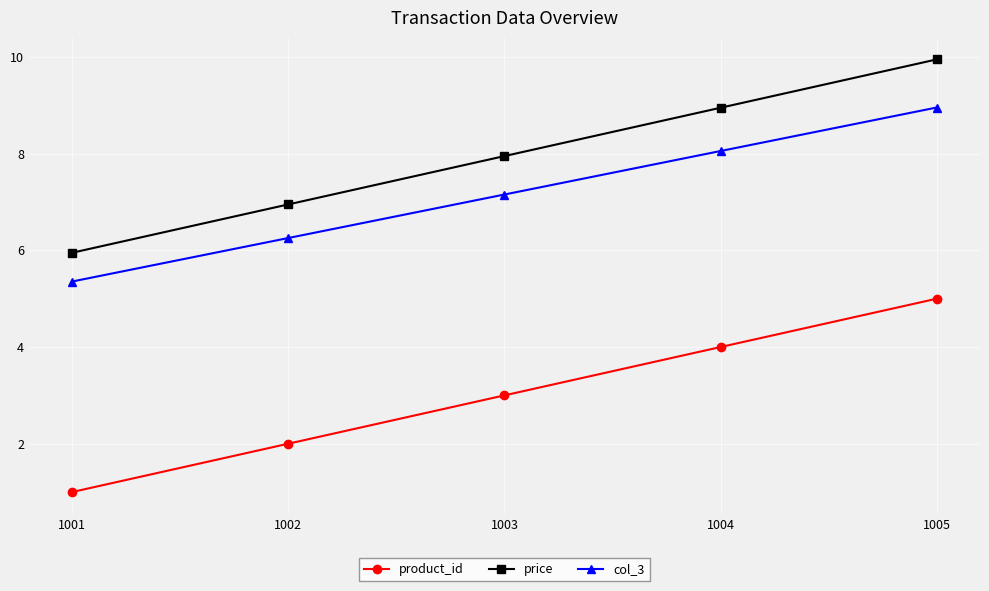

True or false: price has a value of 2.1 at 1003.

False